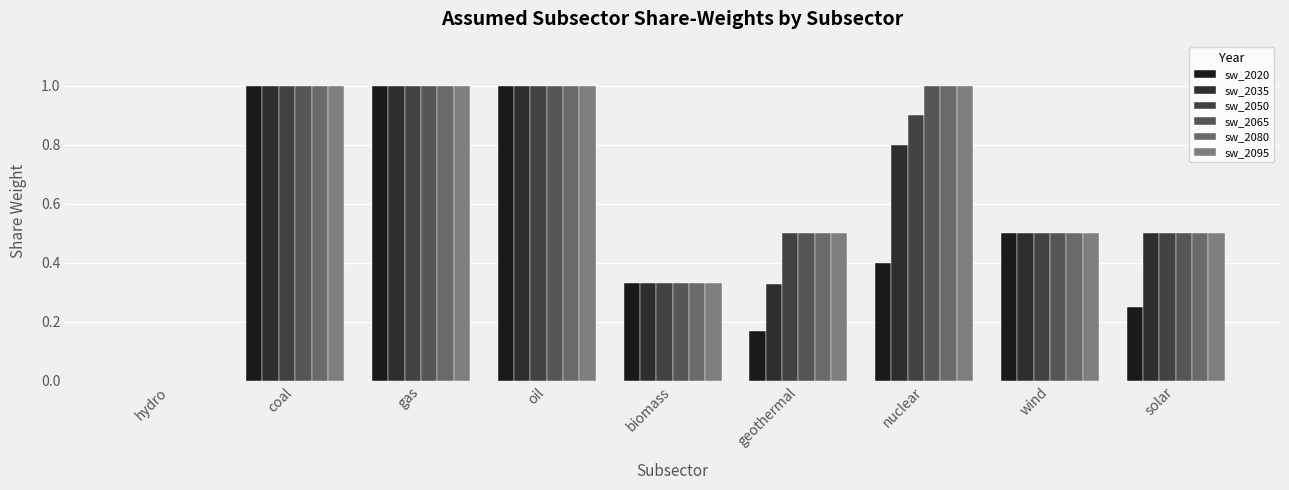

Does the chart contain stacked bars?

No